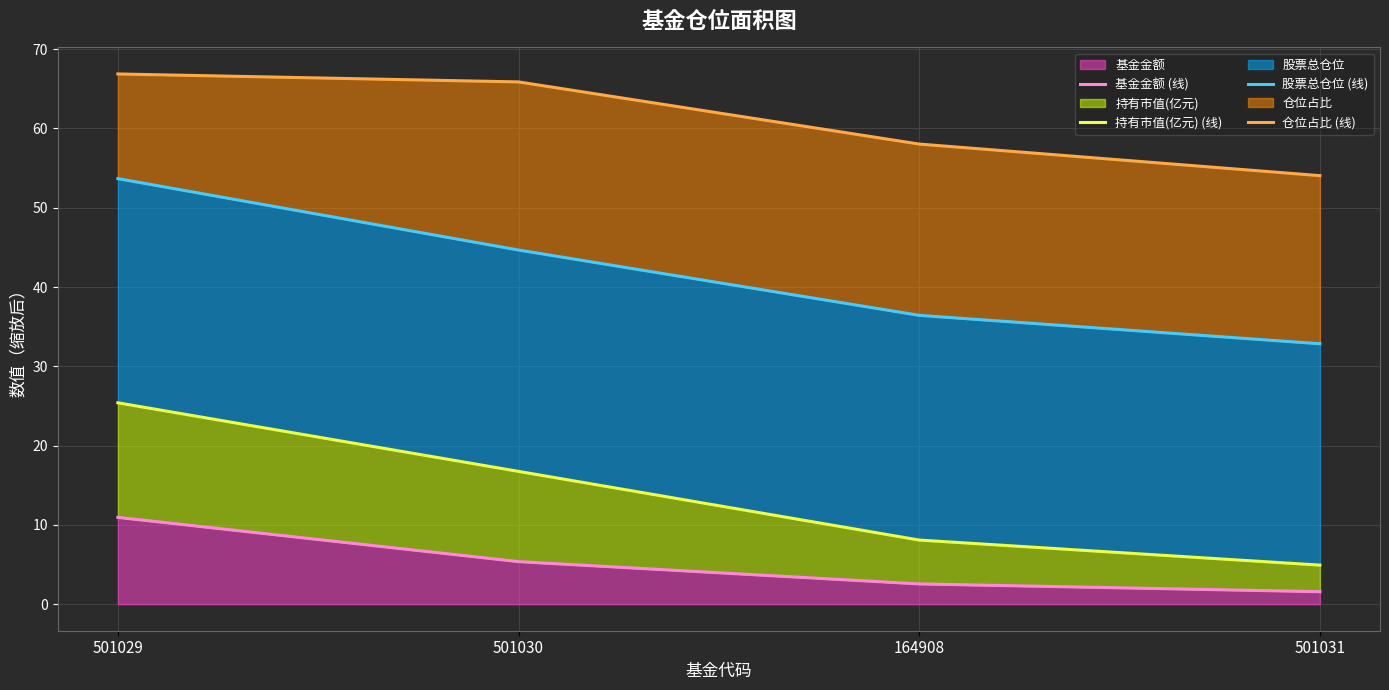

Does the chart display data point markers on the line(s)?

No